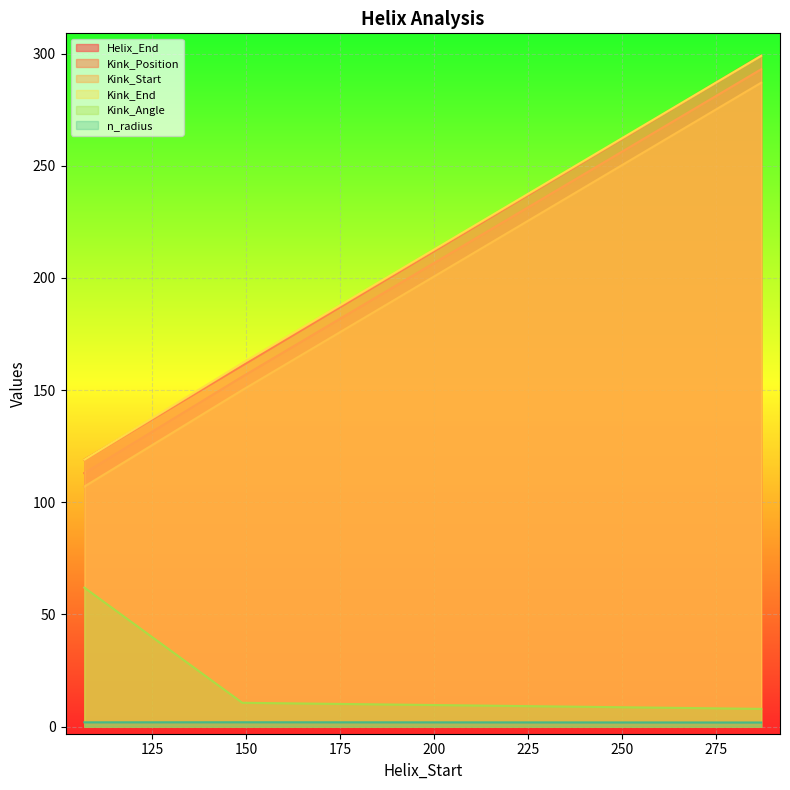

At which category is the sum across all series the highest?

287